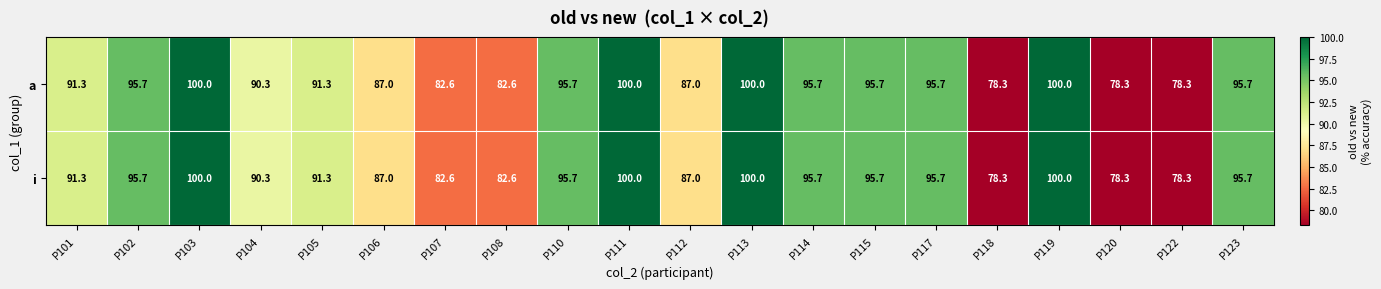

What is the smallest value displayed?

78.3